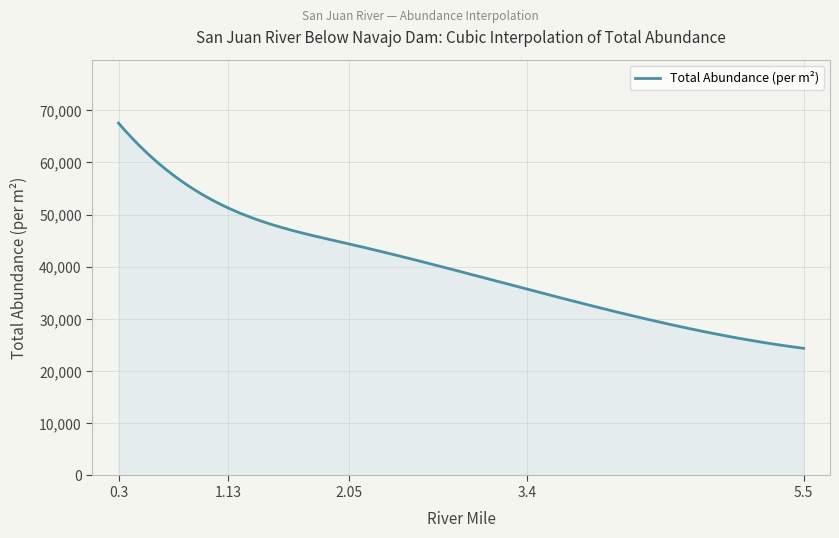

What is the minimum value shown in the chart?

24365.2